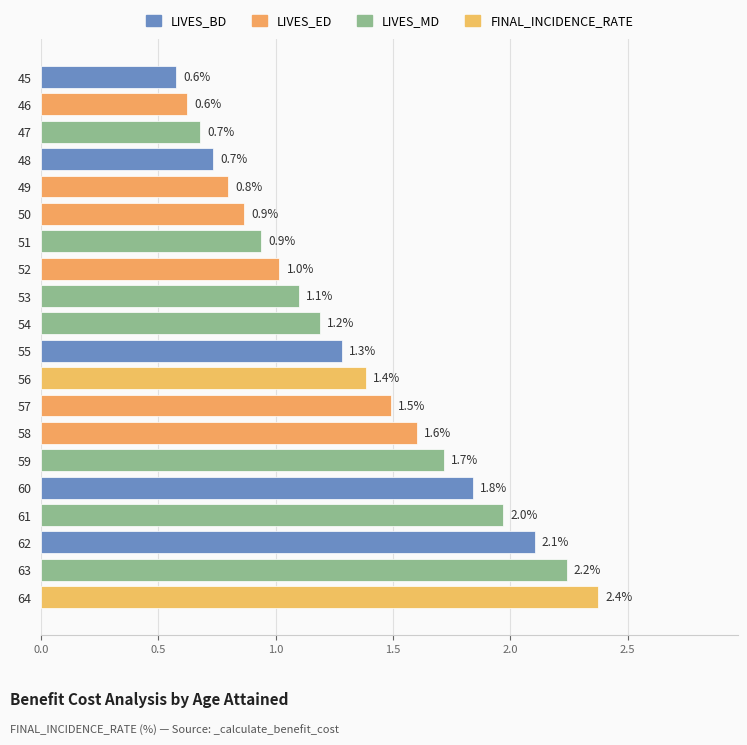

Where is the data nearest to the value 1?

52